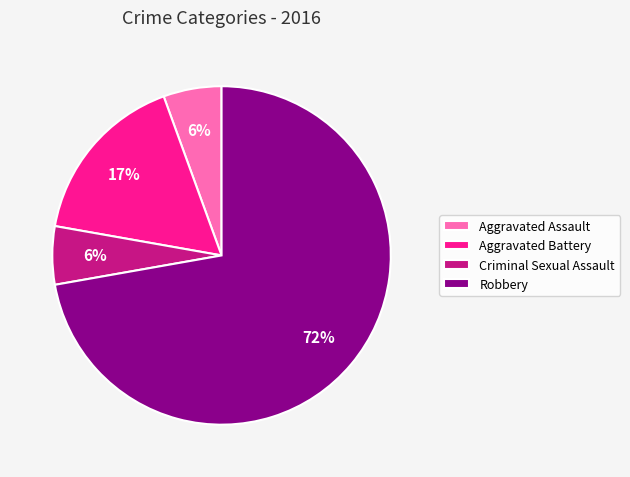

Is Robbery the majority of the pie?

Yes